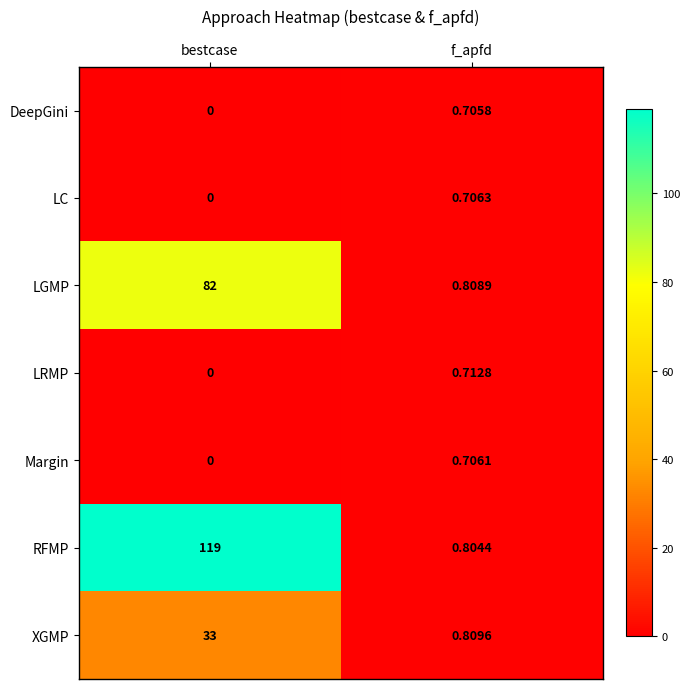

Which category has the lowest value in the LRMP series?

bestcase